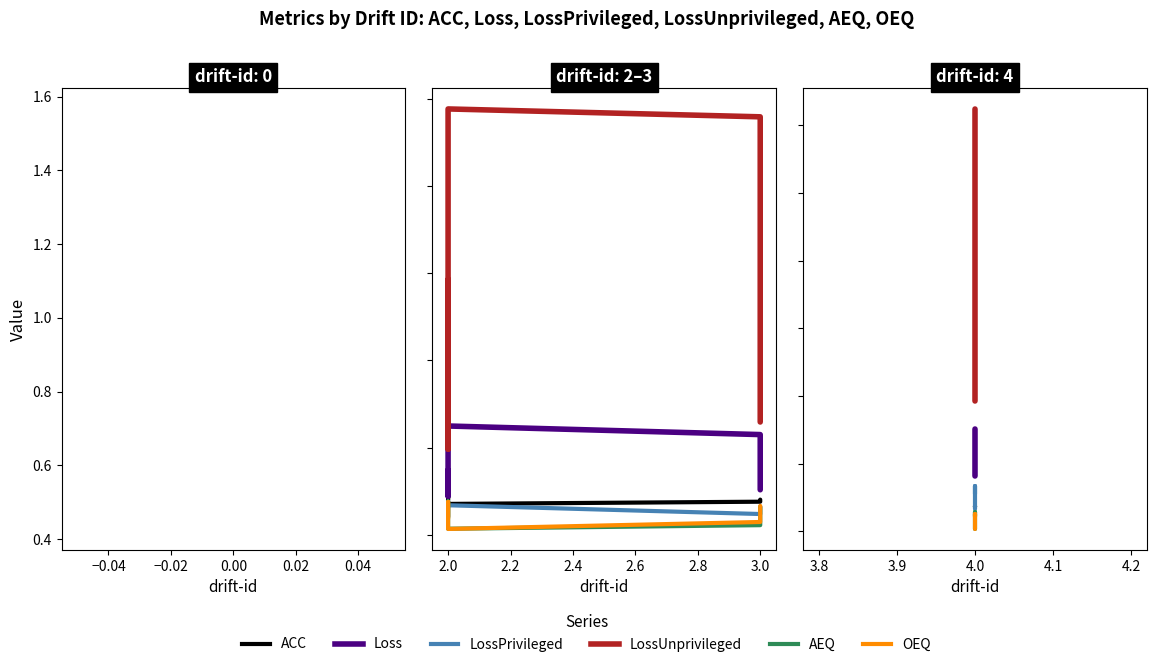

Is it true that OEQ equals 0.0 at 4.0?

False